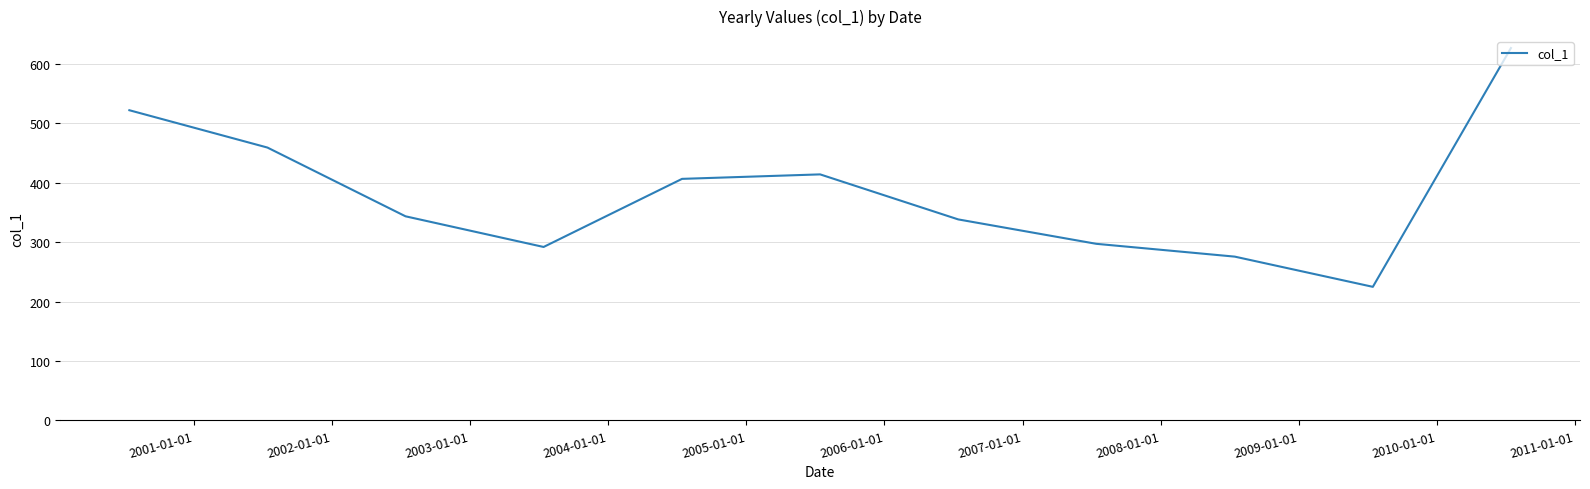

Does the chart display data point markers on the line(s)?

No